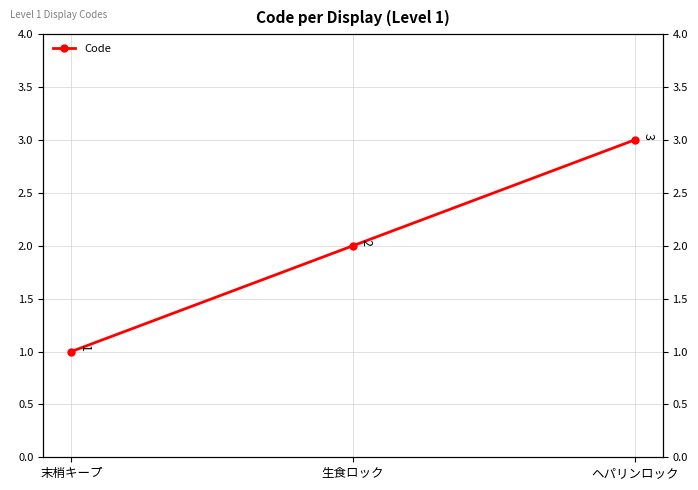

What is the difference between the values at 末梢キープ and ヘパリンロック?

2